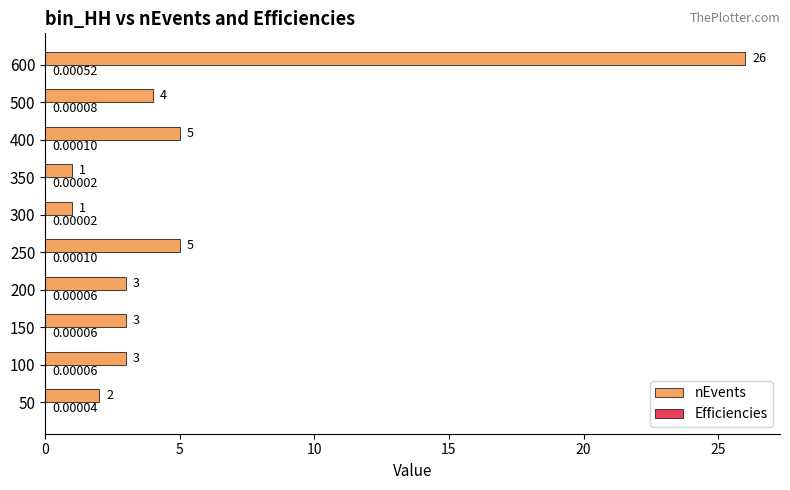

At which category is the sum across all series the highest?

600